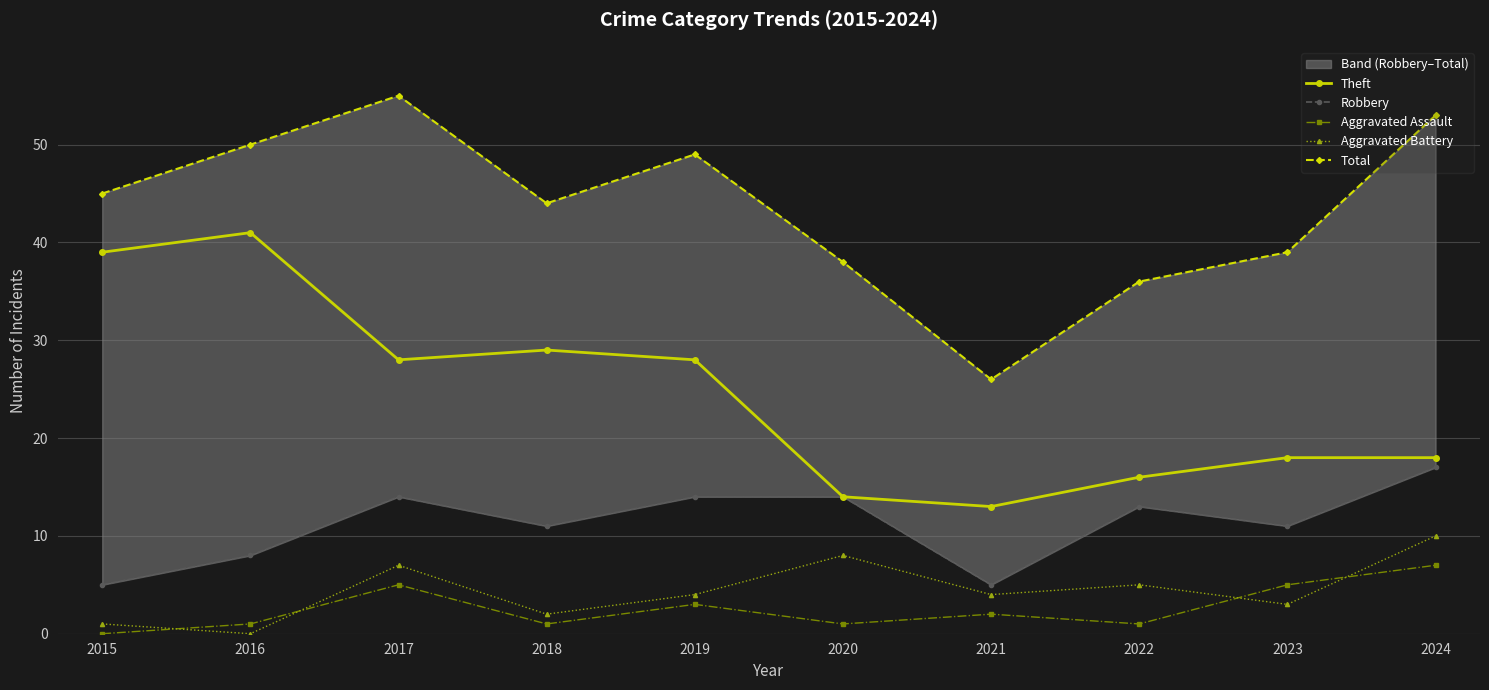

How many categories are shown in the chart?

10